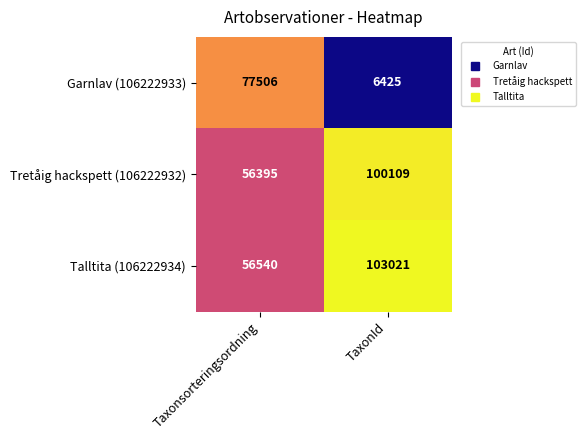

Reading left to right, transcribe all the data shown in this chart.

Garnlav (106222933): Taxonsorteringsordning=77506	TaxonId=6425
Tretåig hackspett (106222932): Taxonsorteringsordning=56395	TaxonId=100109
Talltita (106222934): Taxonsorteringsordning=56540	TaxonId=103021